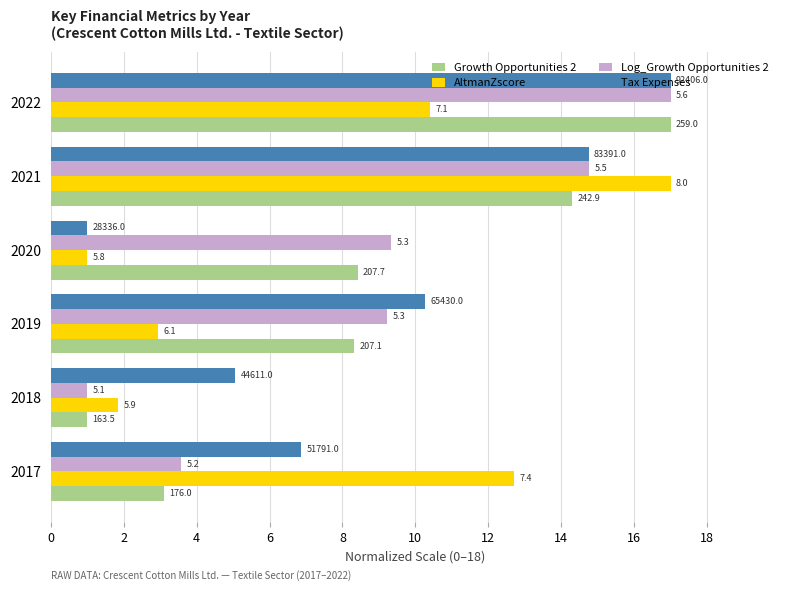

Reading right to left, list all the values displayed in this chart.

Growth Opportunities 2: 17.0	14.3	8.4	8.3	1.0	3.1
AltmanZscore: 10.4	17.0	1.0	3.0	1.9	12.7
Log_Growth Opportunities 2: 17.0	14.8	9.3	9.2	1.0	3.6
Tax Expenses: 17.0	14.7	1.0	10.3	5.1	6.9